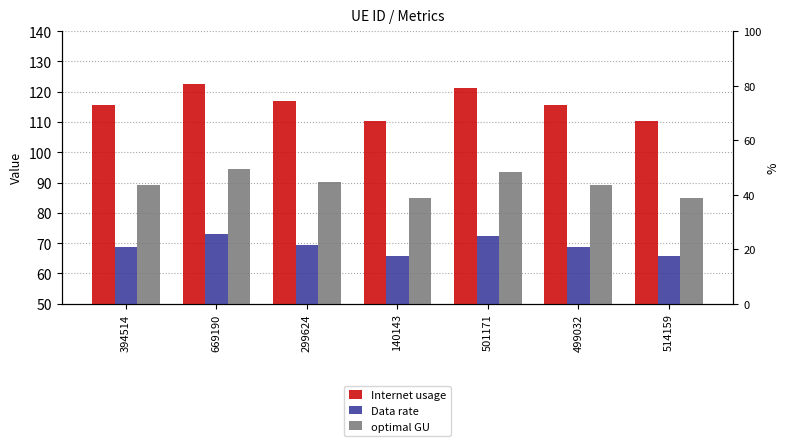

List the labels in order of Internet usage value, largest first.

669190, 501171, 299624, 394514, 499032, 514159, 140143